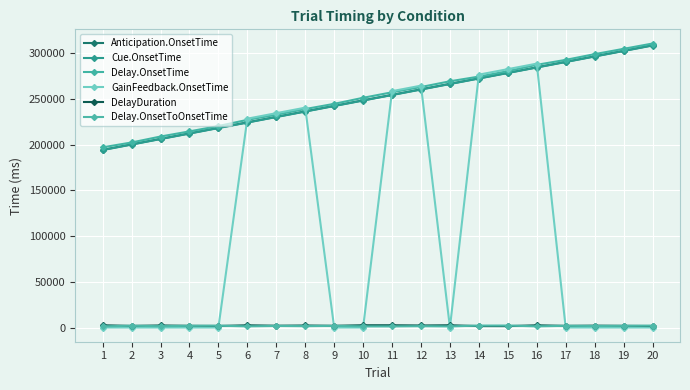

How many categories are shown in the chart?

20